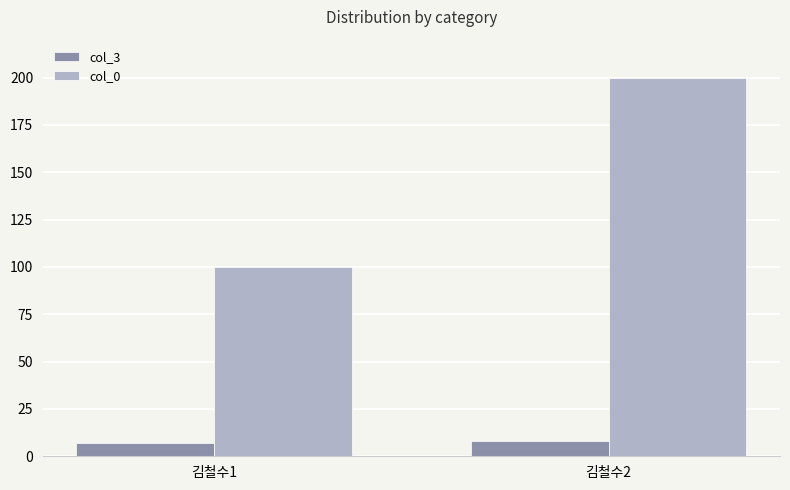

Rank the series at 김철수1 from highest to lowest value.

col_0, col_3